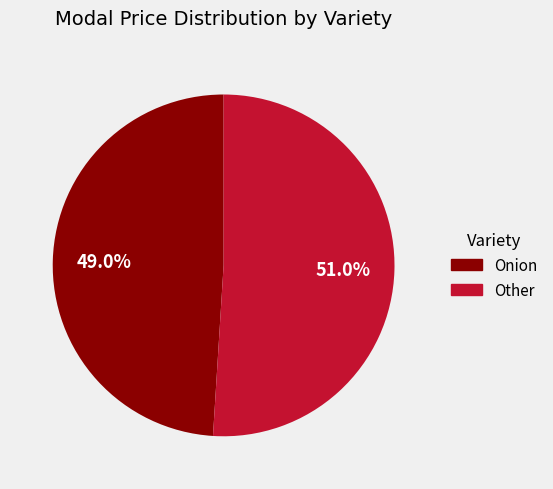

Is the sum of Onion and Other greater than half?

Yes